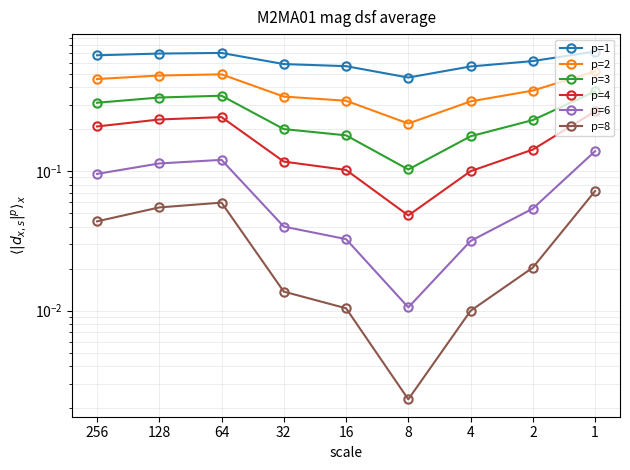

True or false: p=8 and p=6 cross at least once.

False